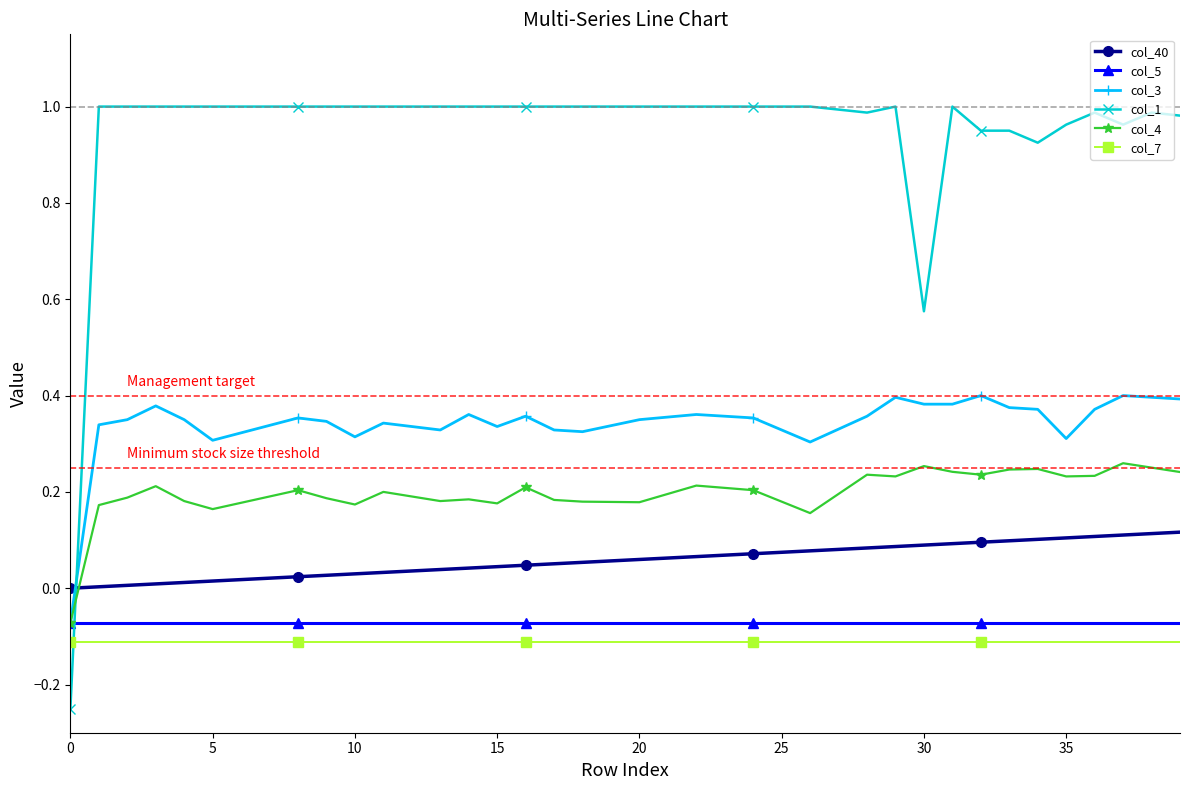

Does the chart have visible grid lines?

No